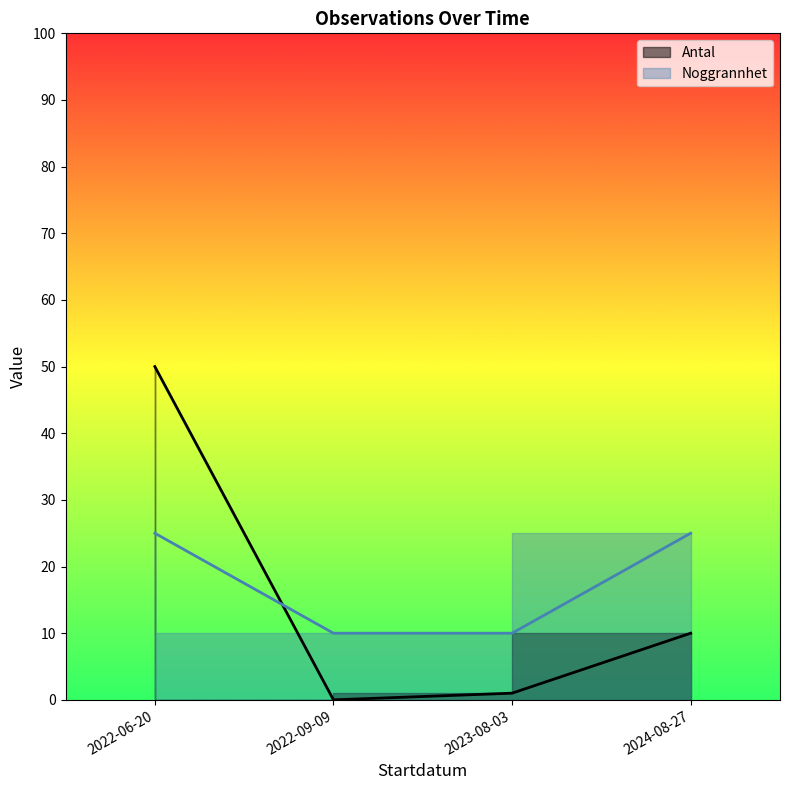

What is the ratio of the value at 2024-08-27 to the value at 2023-08-03?

10.0